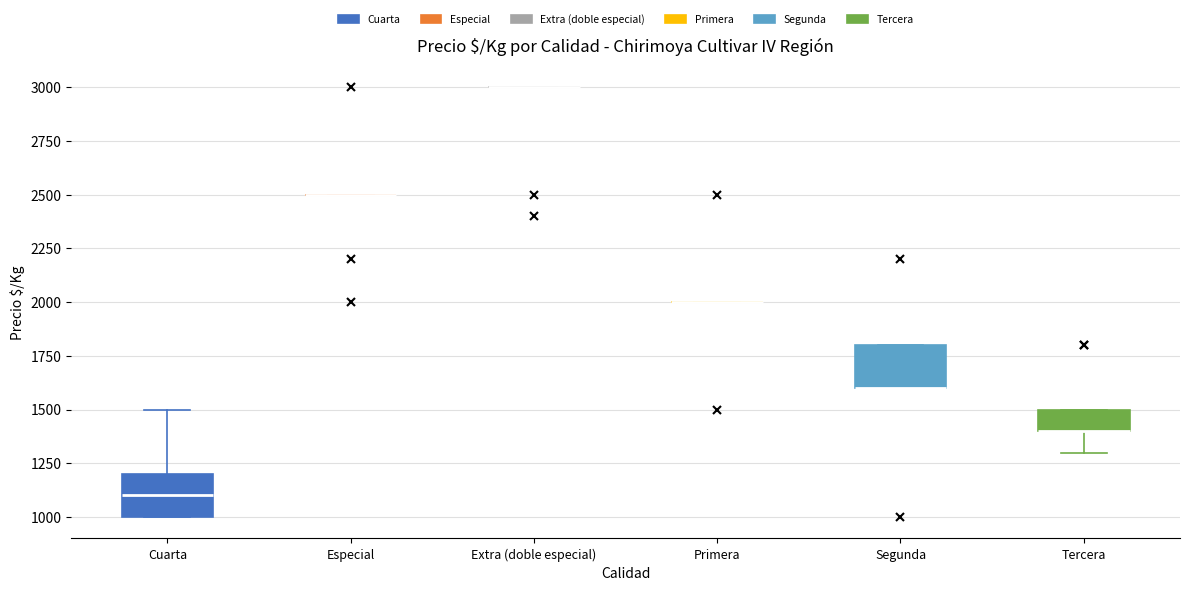

Reading left to right, read every box against the y-axis: the position of its median line, the range the box covers, and the ends of its whiskers. The values are not printed on the chart, so give them approximately, as read against the axis.

Cuarta: median 1100, box 1000 to 1200, whiskers 1000 to 1500
Especial: box collapsed to a line at 2500, whiskers 2500 to 2500
Extra (doble especial): box collapsed to a line at 3000, whiskers 3000 to 3000
Primera: box collapsed to a line at 2000, whiskers 2000 to 2000
Segunda: median 1600 (drawn on the box's lower edge), box 1600 to 1800, whiskers 1600 to 1800
Tercera: median 1400 (drawn on the box's lower edge), box 1400 to 1500, whiskers 1300 to 1500